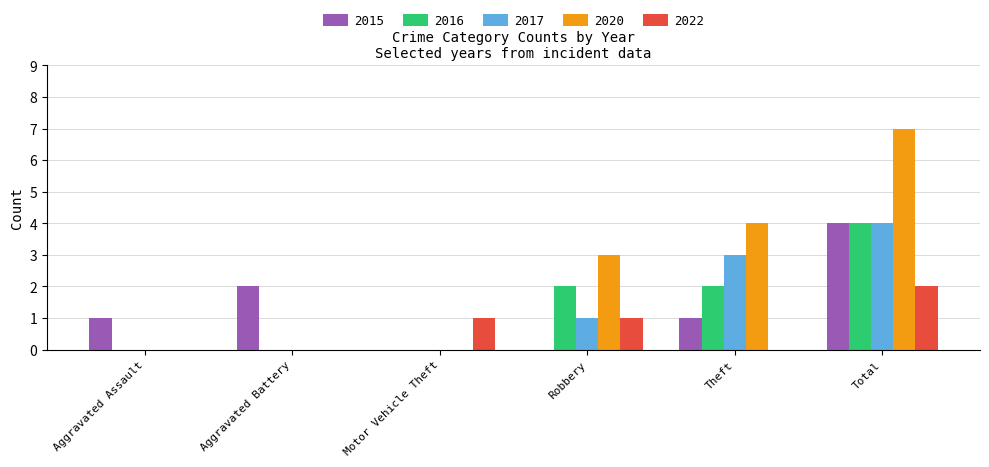

How many series are shown in this chart?

5